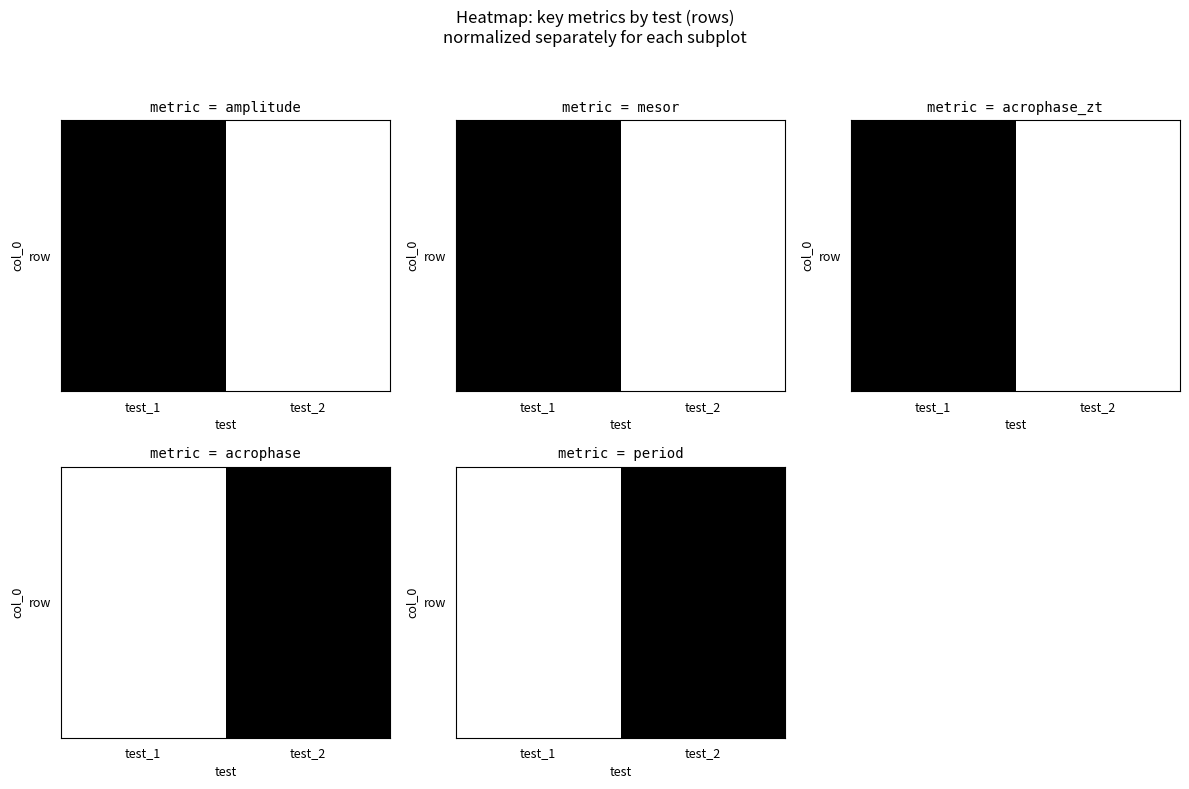

Reading right to left, what are all the values shown in this chart?

test_2=0	test_1=1